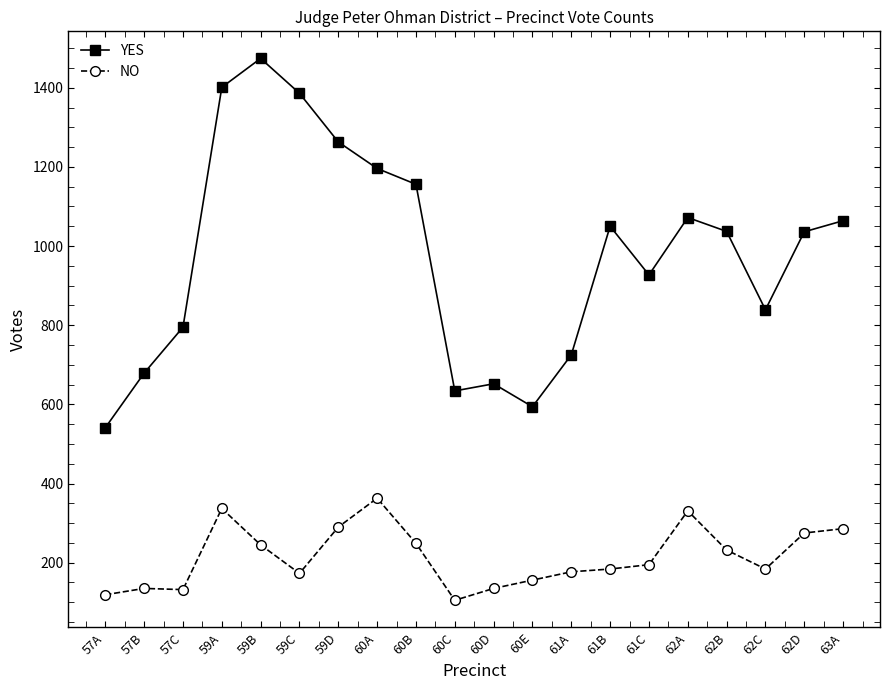

What is the sum of all NO values?

4303